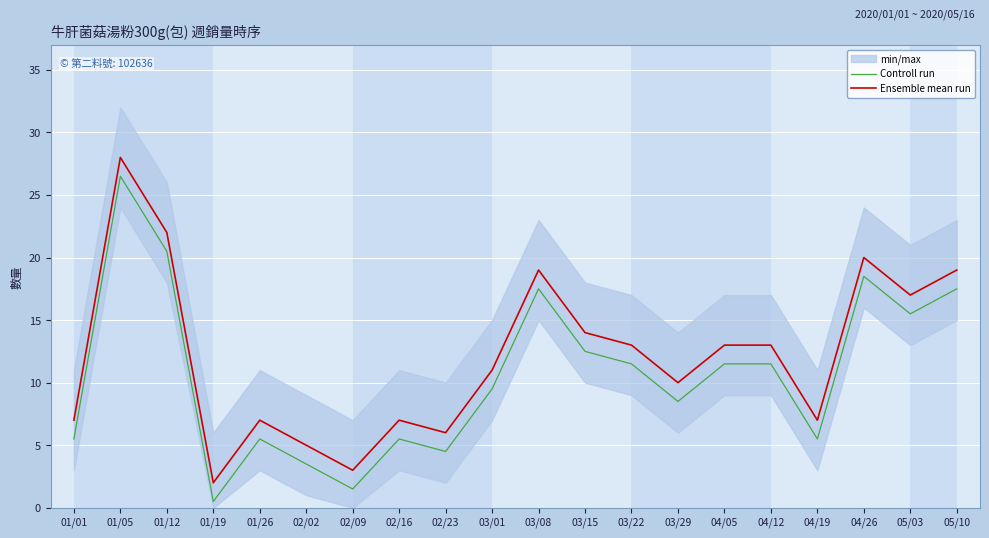

How many data points in Ensemble mean run are above 13?

7